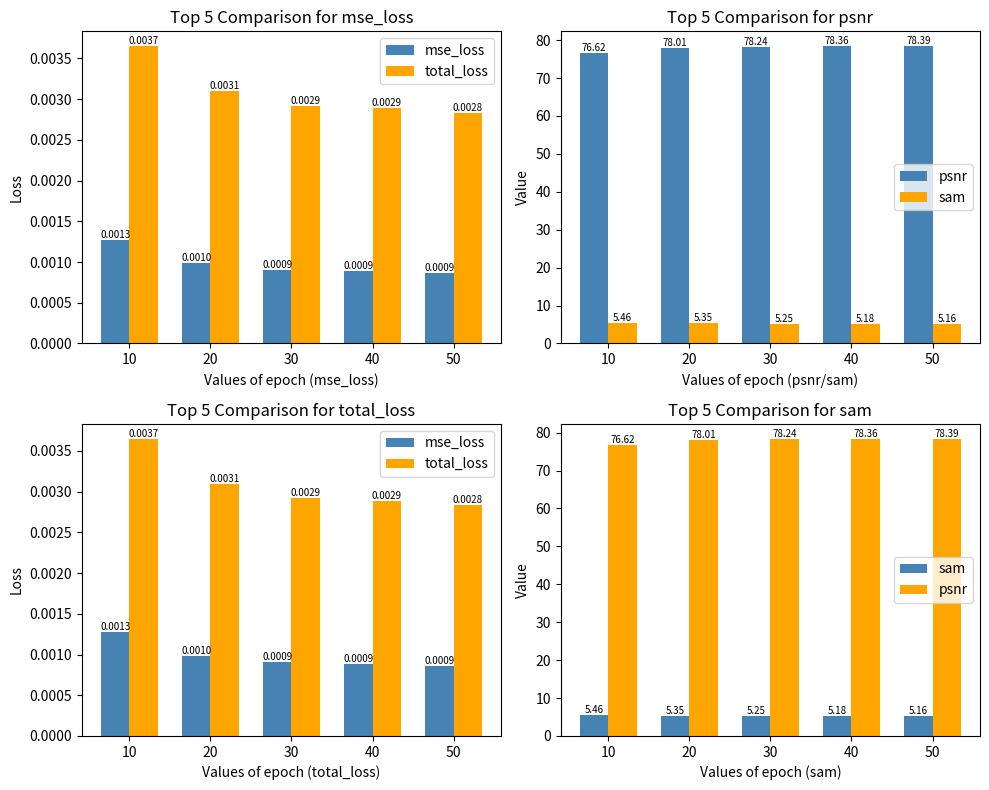

What is the greatest value displayed?

78.4